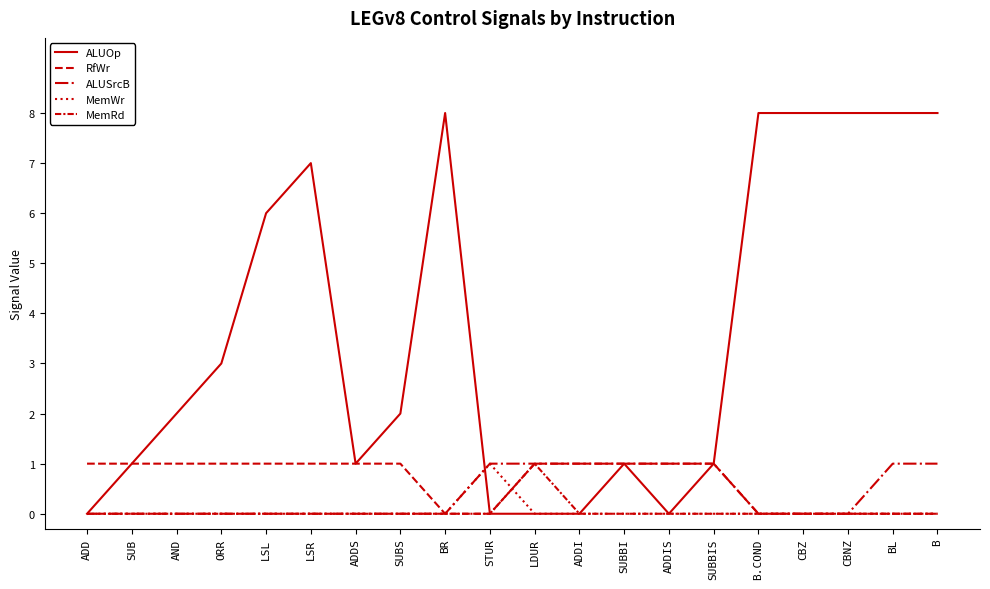

How many lines are shown in the chart?

5